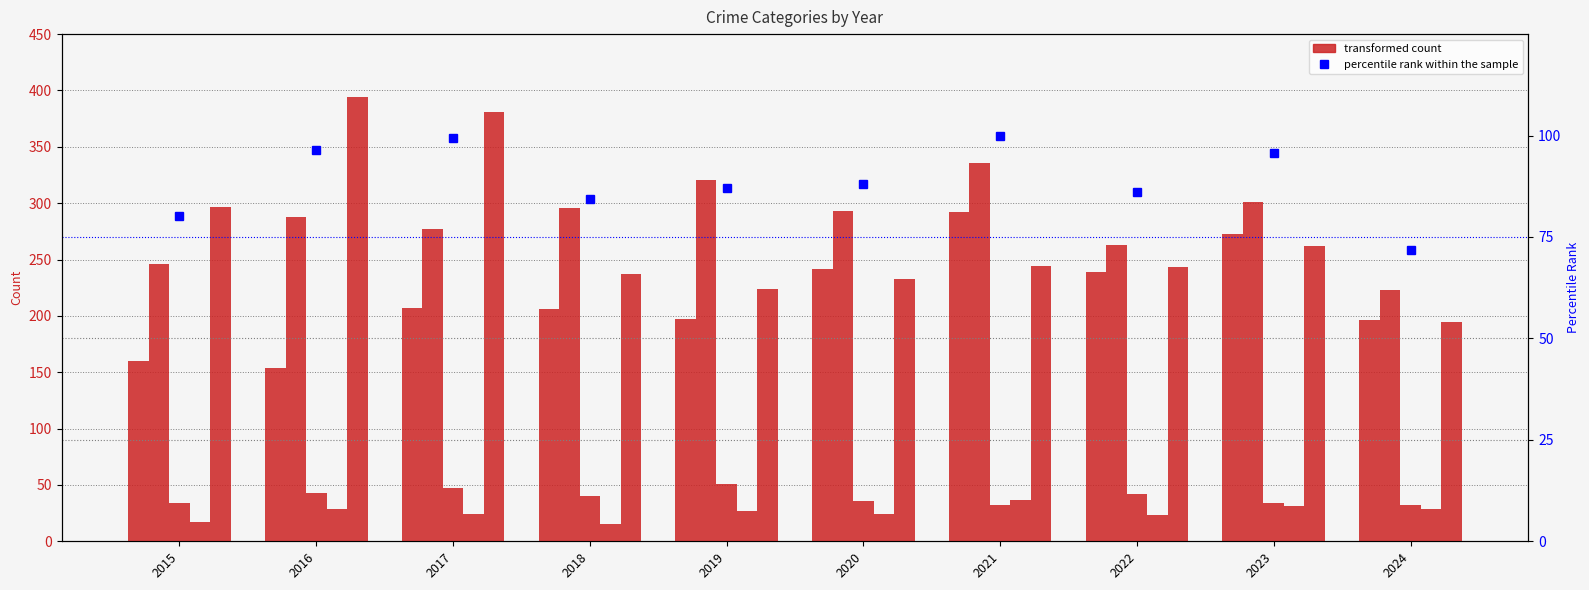

What is the value of the Criminal Sexual Assault bar at the 8th from the left?

42.0